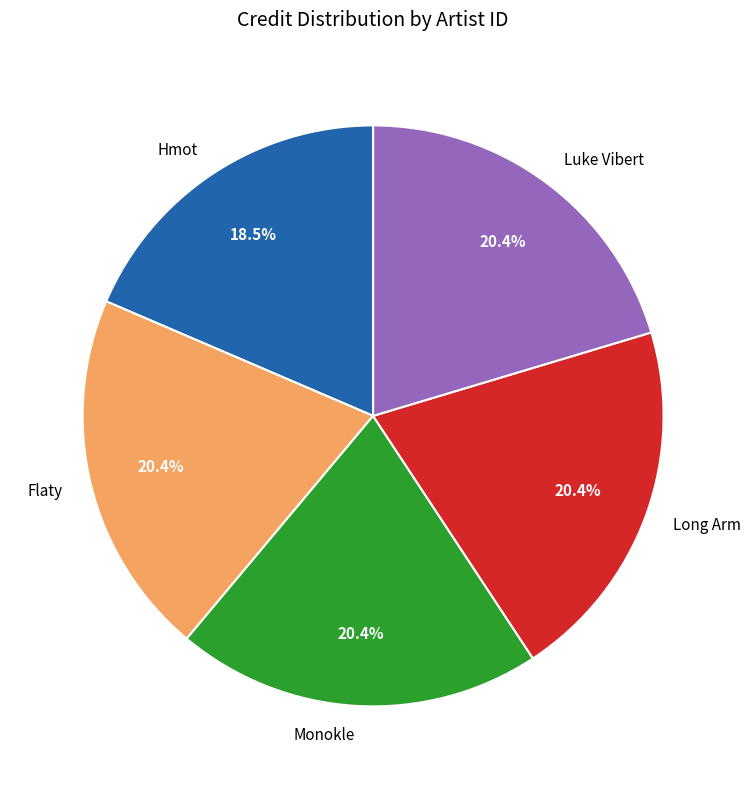

What is the total percentage of Flaty and Hmot?

38.9%